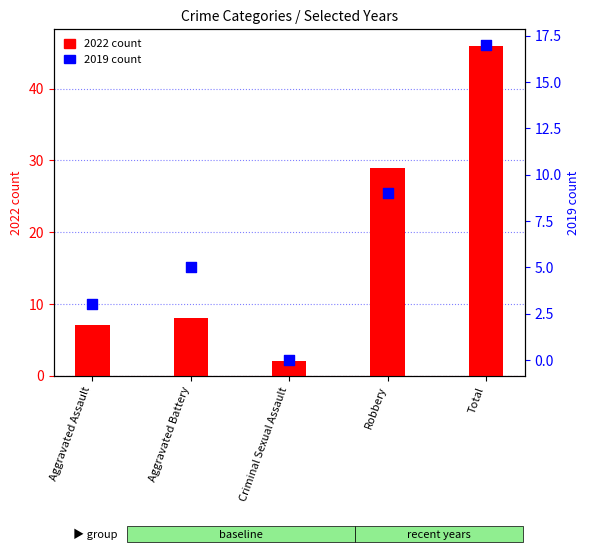

Which series has the largest total across all categories?

2022 count